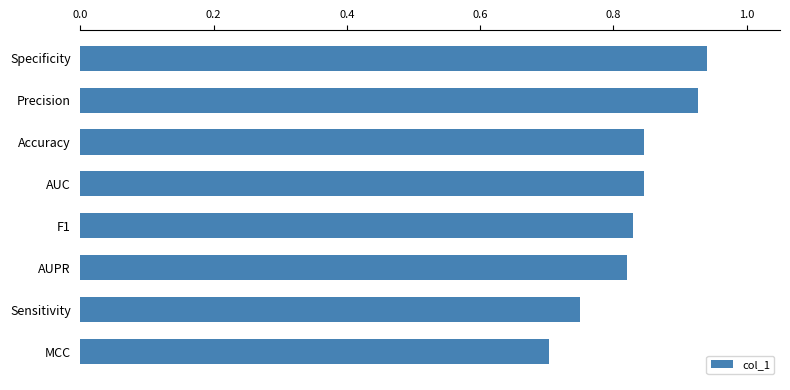

Which label corresponds to the smallest value in the chart?

MCC